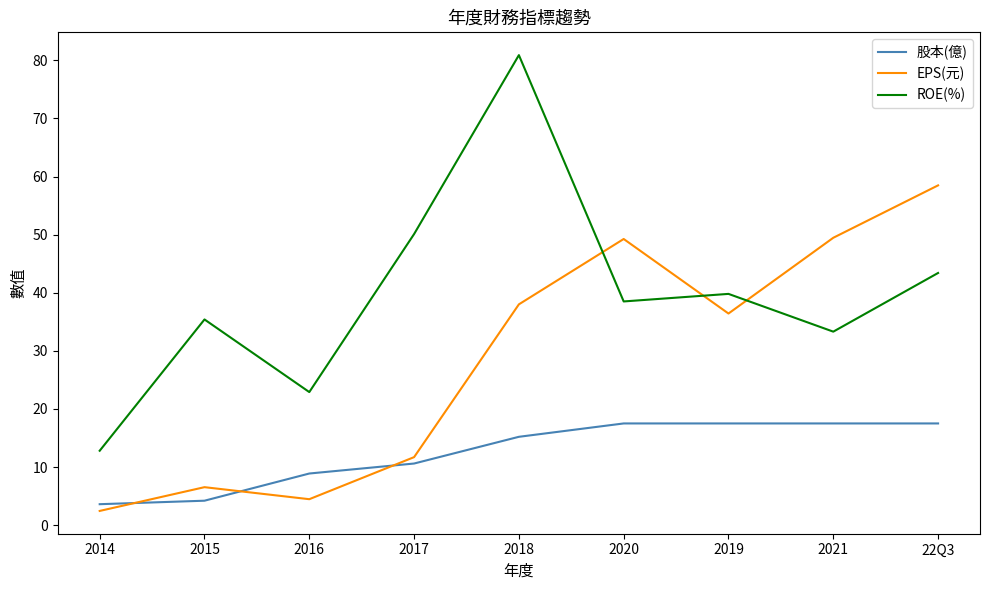

Which series ends up on top after the final intersection of EPS(元) and ROE(%)?

EPS(元)